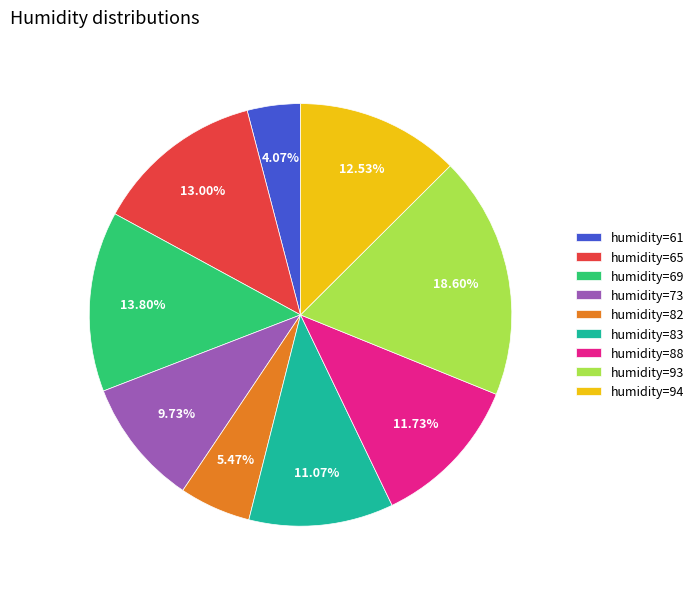

Which slice is the largest?

humidity=93